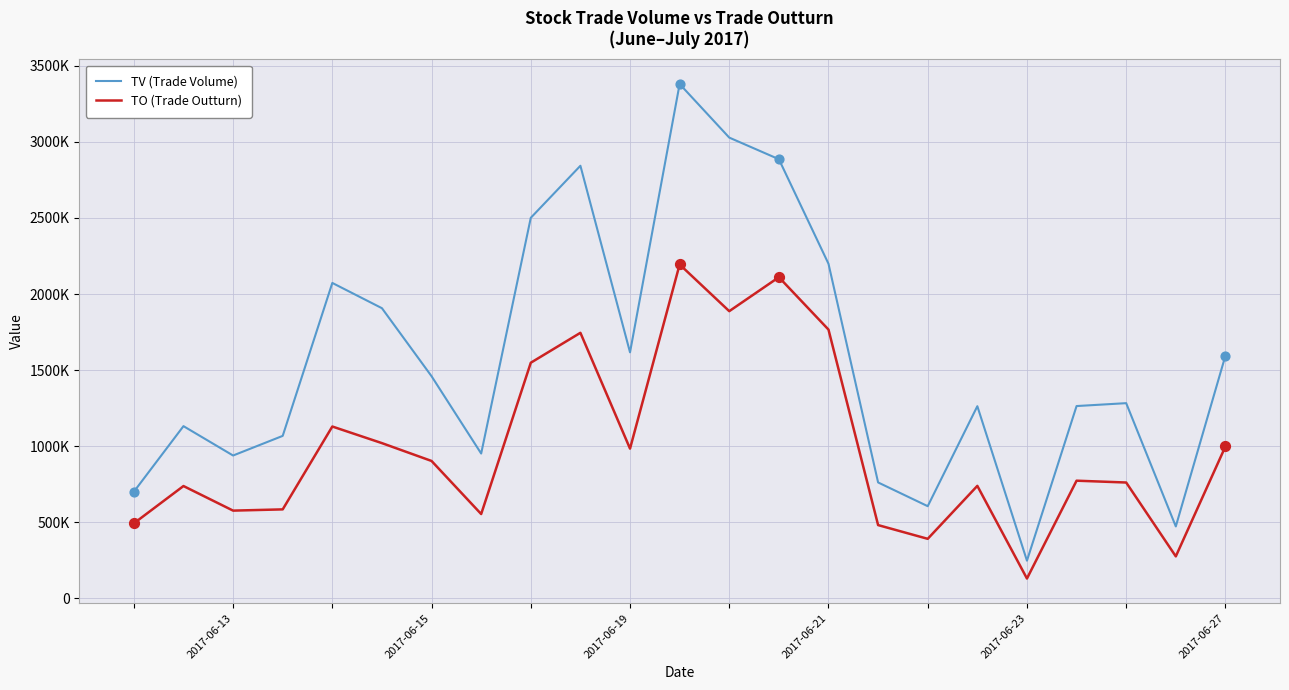

At how many categories does at least one series exceed 1537768?

10